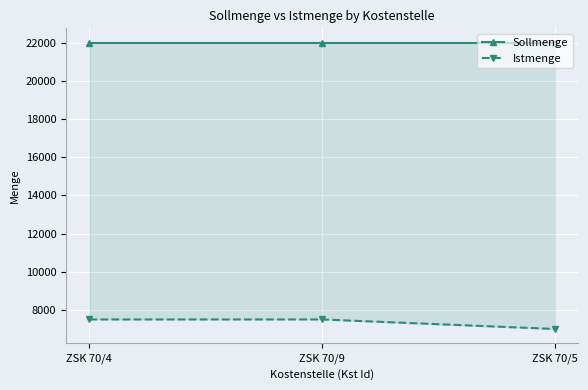

How many categories are shown in the chart?

3